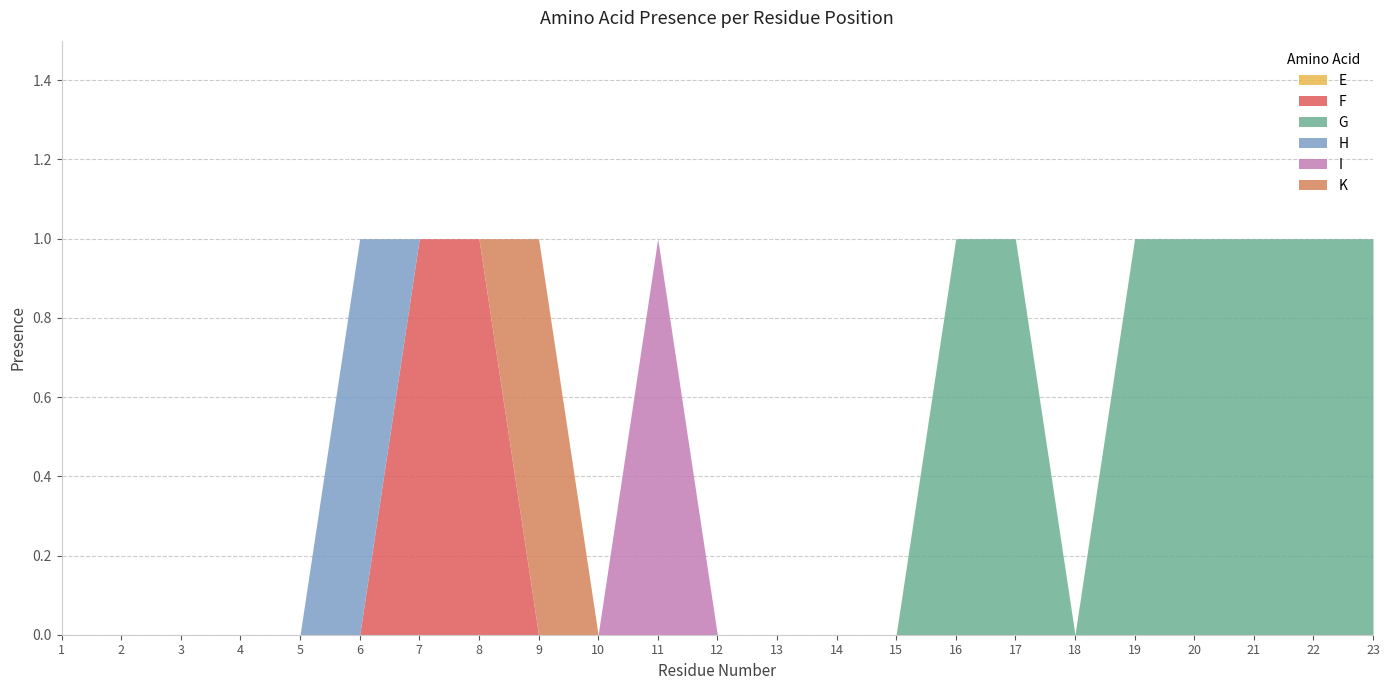

Which series has the largest range (max minus min)?

F